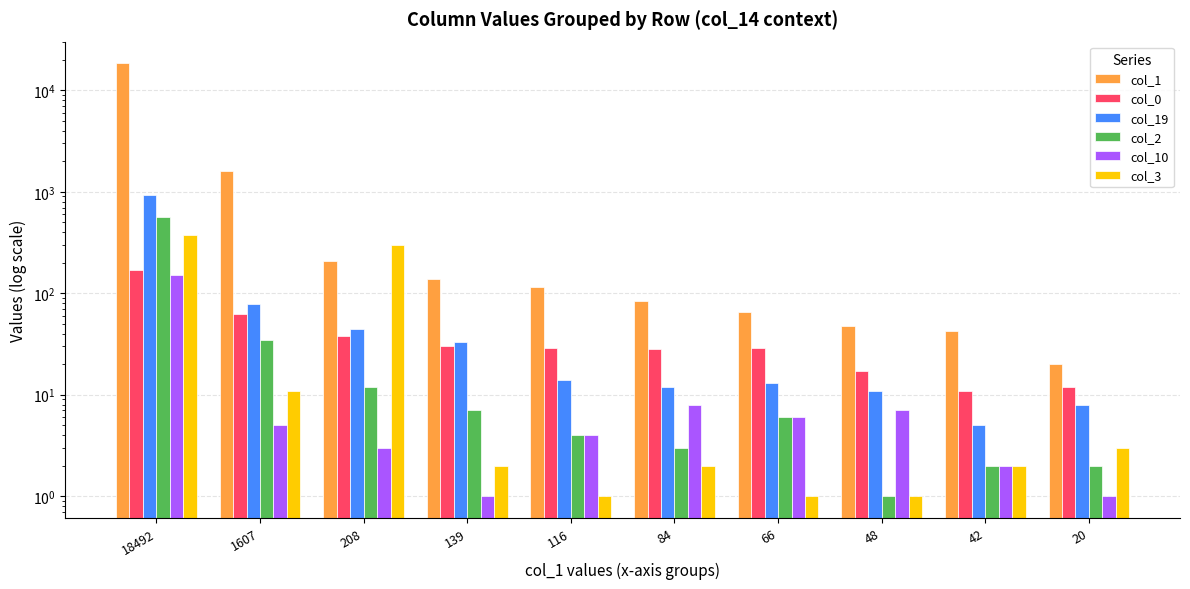

How many values in the col_0 series exceed 29?

4